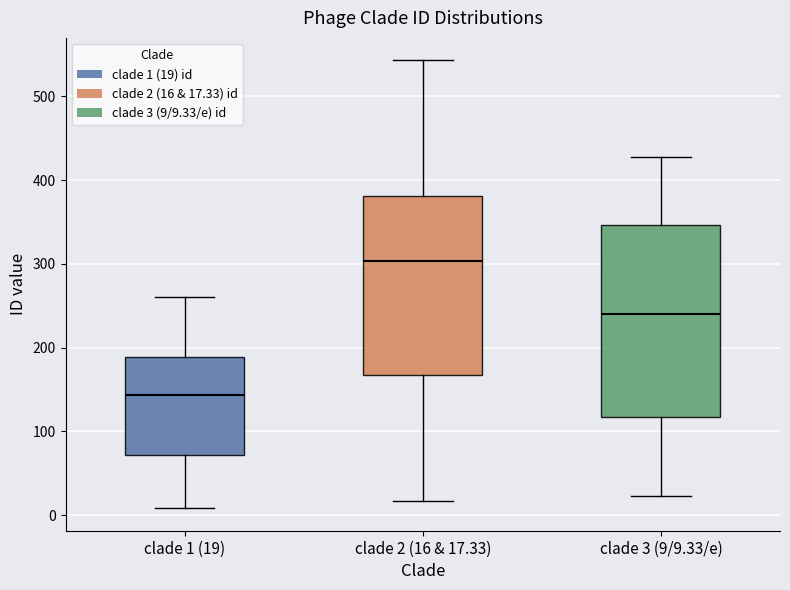

Reading left to right, transcribe this box plot: for each box, give where its median line is, the range the box spans, and where its two whiskers end, as read against the y-axis. The values are not printed on the chart, so give them approximately, as read against the axis.

clade 1 (19): median 140, box 70 to 190, whiskers 10 to 260
clade 2 (16 & 17.33): median 300, box 170 to 380, whiskers 20 to 540
clade 3 (9/9.33/e): median 240, box 120 to 350, whiskers 20 to 430